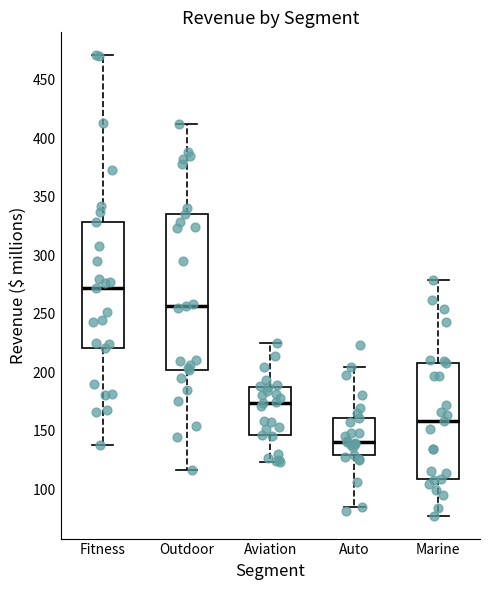

Which box's median line is the highest?

Fitness